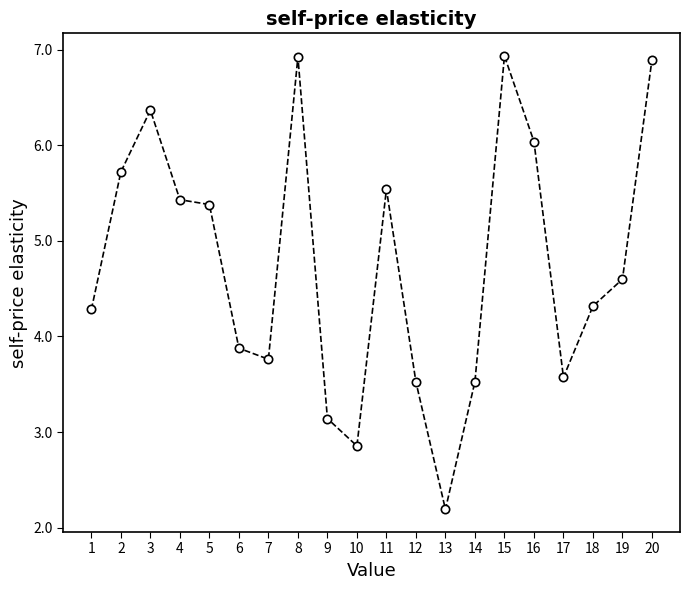

Reading left to right, transcribe all the data shown in this chart.

4.3	5.7	6.4	5.4	5.4	3.9	3.8	6.9	3.1	2.9	5.5	3.5	2.2	3.5	6.9	6.0	3.6	4.3	4.6	6.9